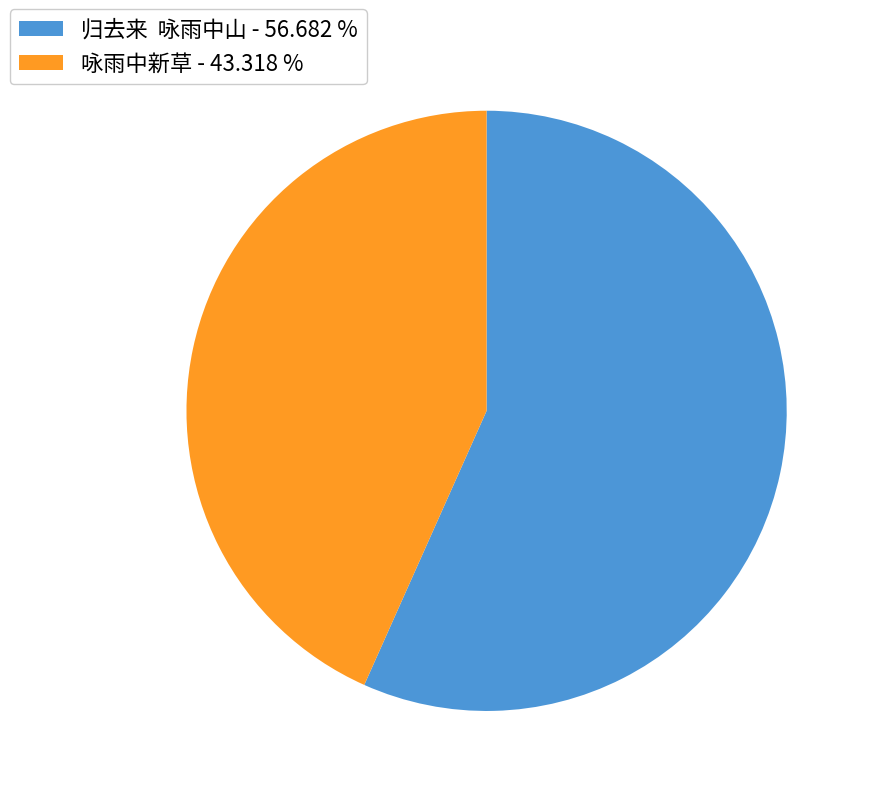

Is it true that 咏雨中新草 is 43% of the pie?

True